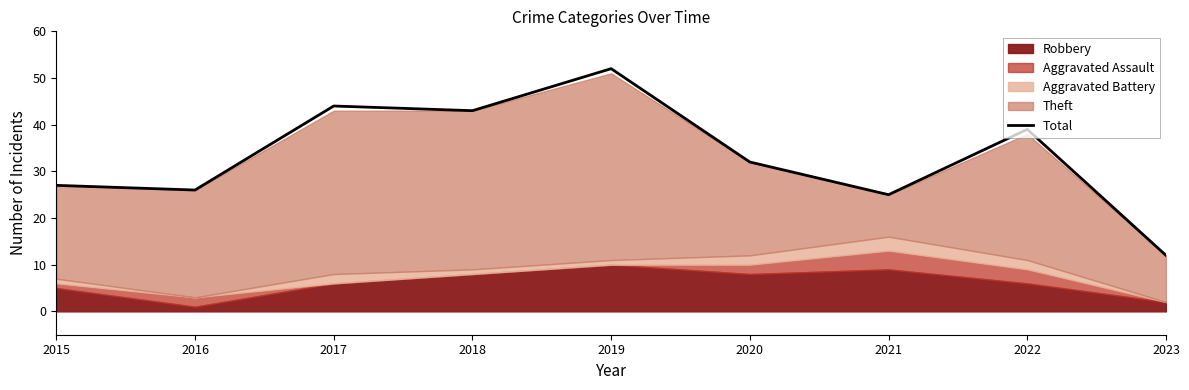

What is the change in value from 2021 to 2022?

+14